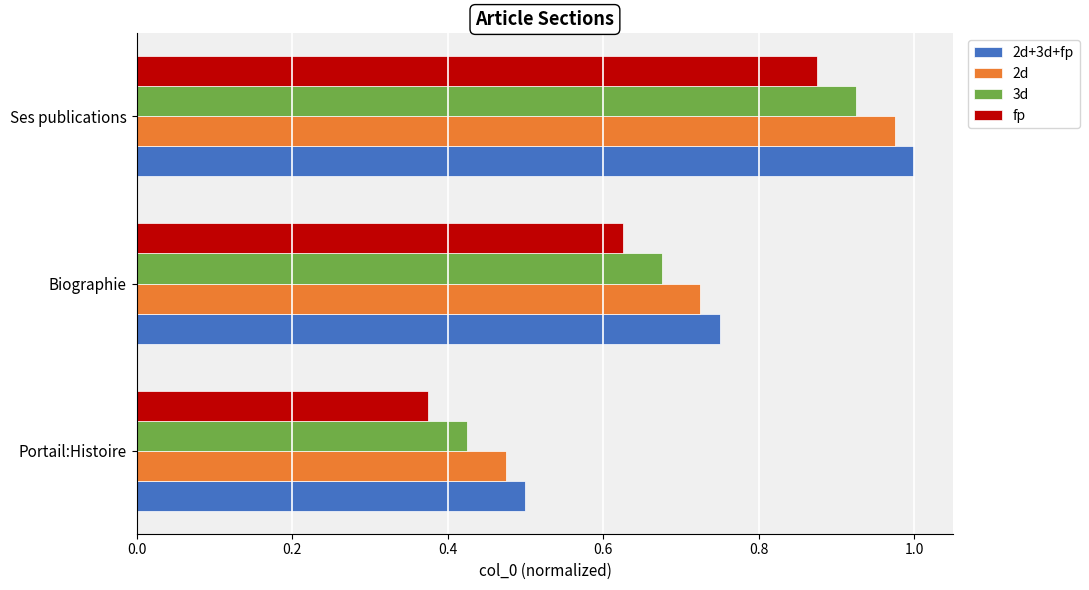

The value of 2d+3d+fp at Portail:Histoire is 0.5. True or false?

True